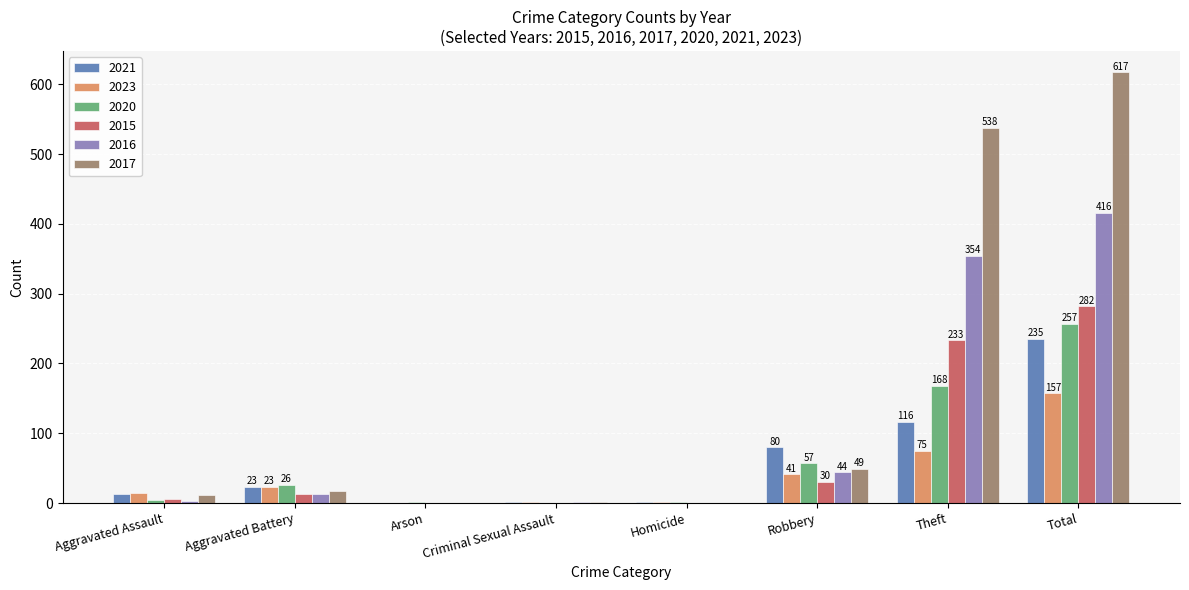

How many categories are shown in the chart?

8